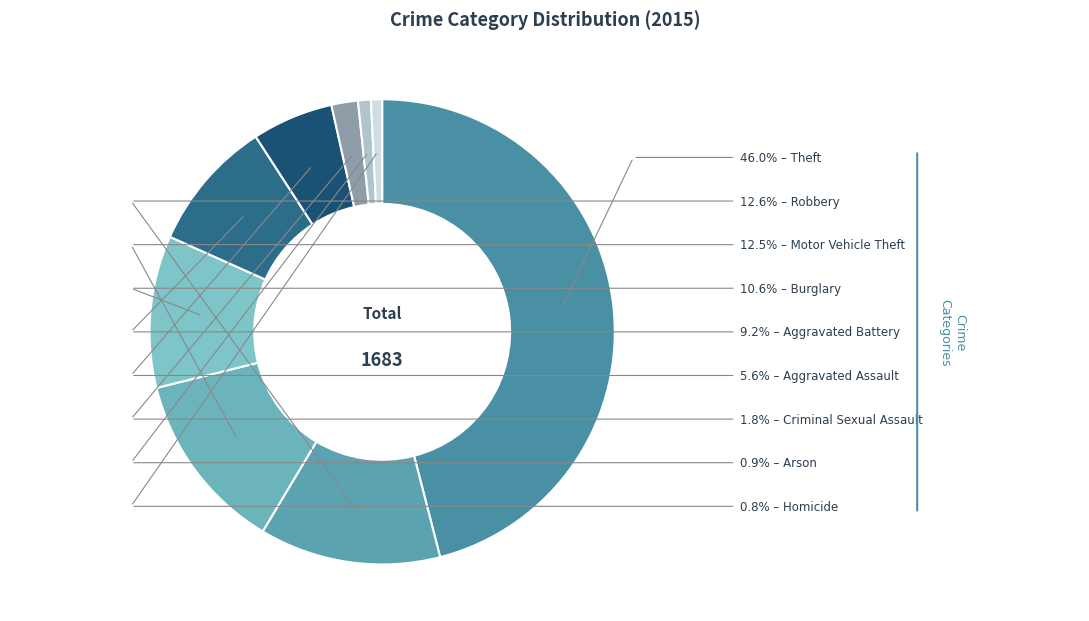

How many segments does this pie chart have?

9